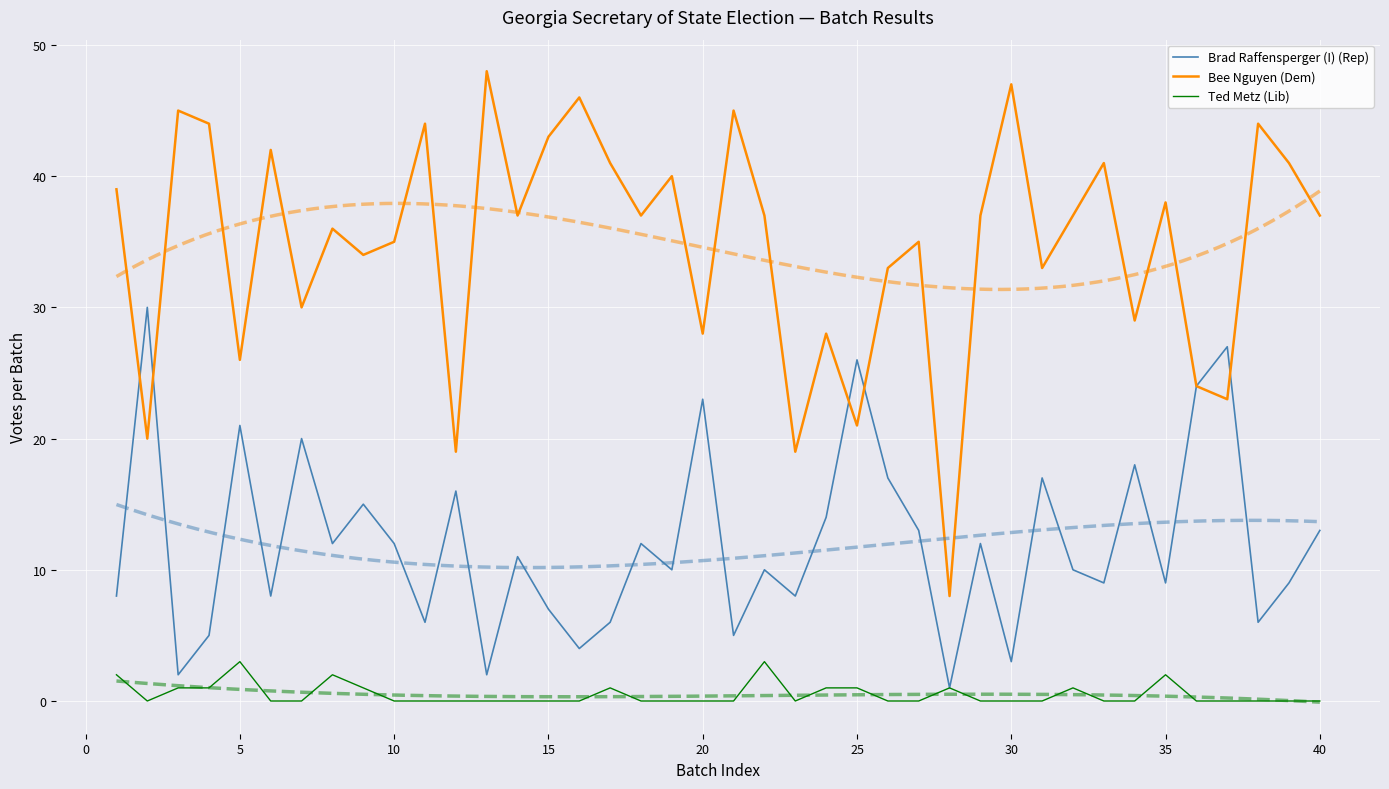

What is the difference between the Ted Metz (Lib) values at 10 and 32?

1